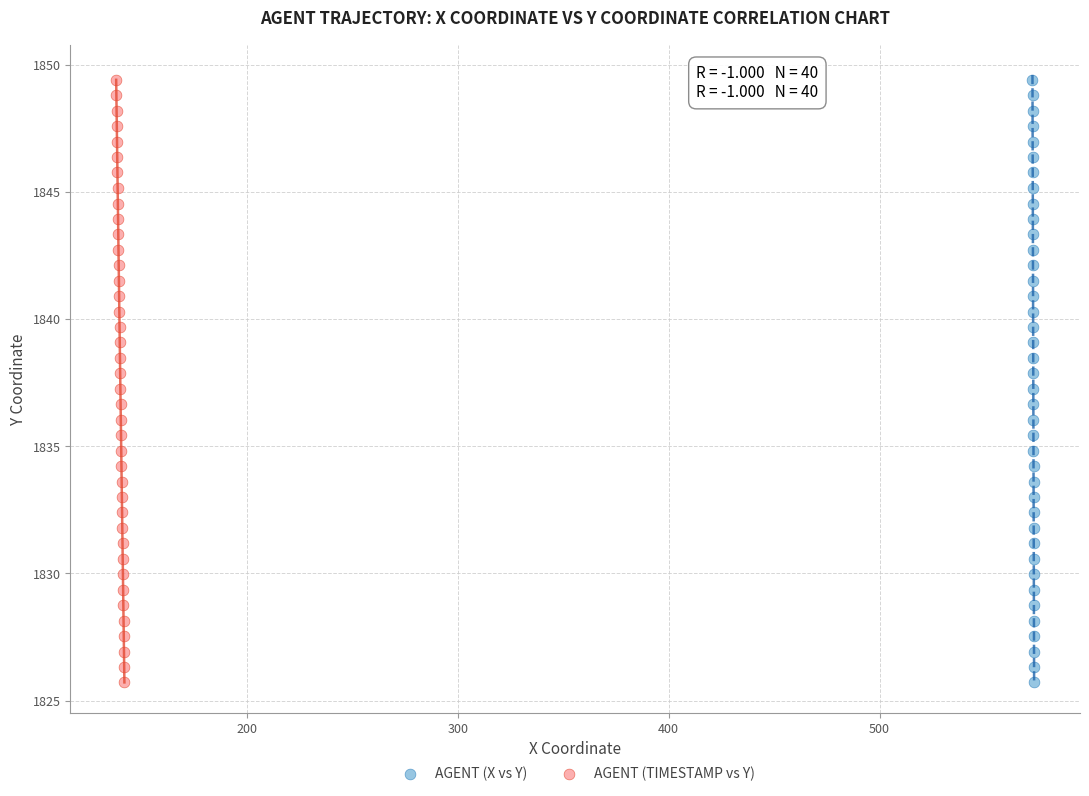

What are all the series names shown in the legend?

AGENT (X vs Y), AGENT (TIMESTAMP vs Y)